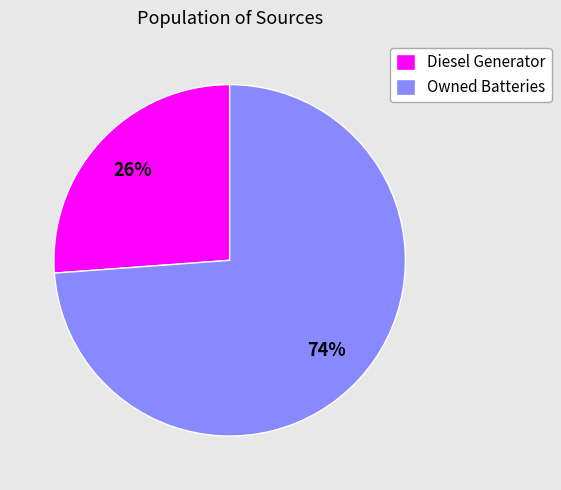

Rank the categories by value from lowest to highest.

Diesel Generator, Owned Batteries